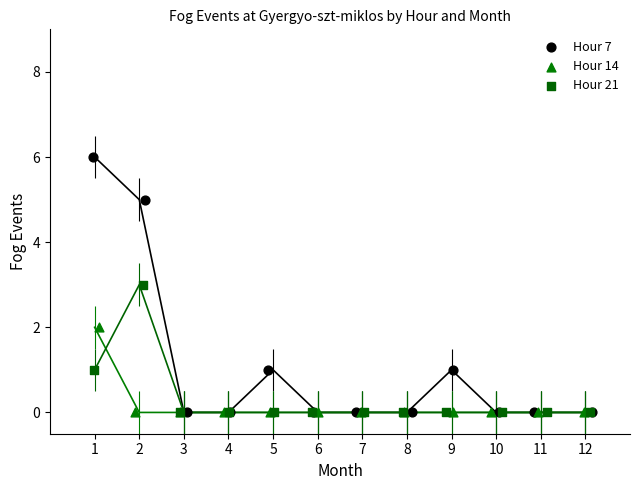

Which series has the widest spread of Y values?

Hour 7